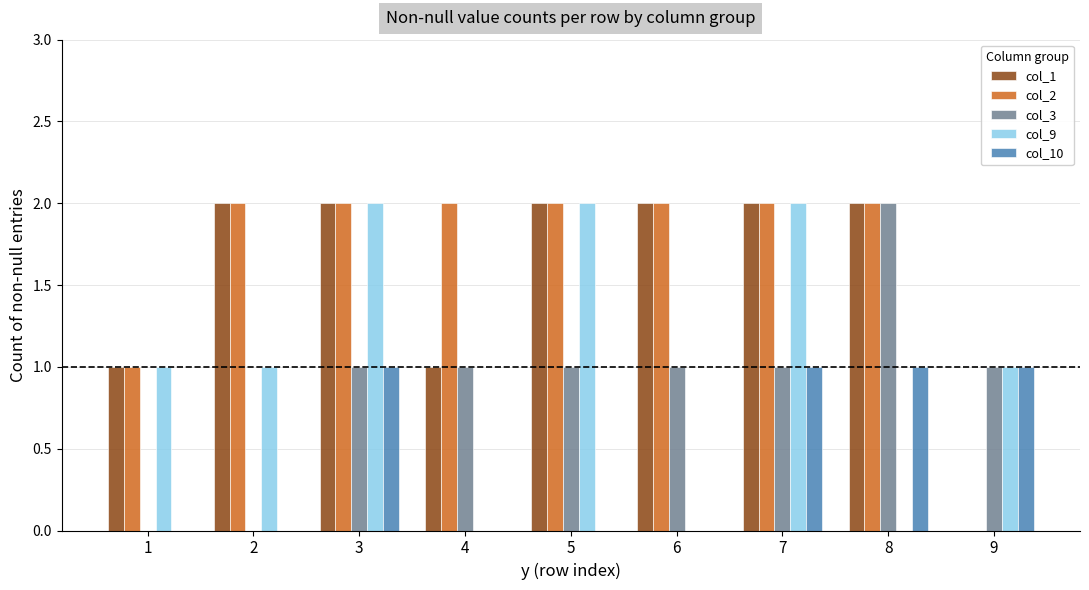

Is it true that col_10 equals 0 at 4?

True